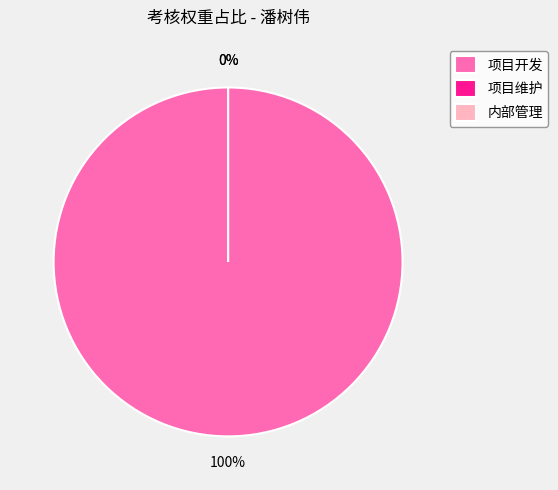

Which slice is the largest?

项目开发